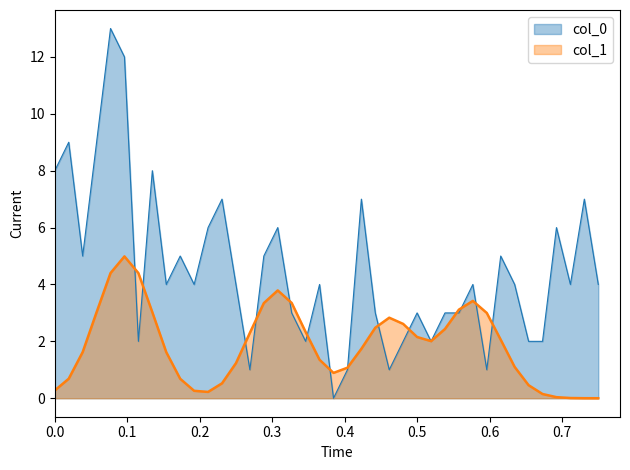

What is the sum of all values?

181